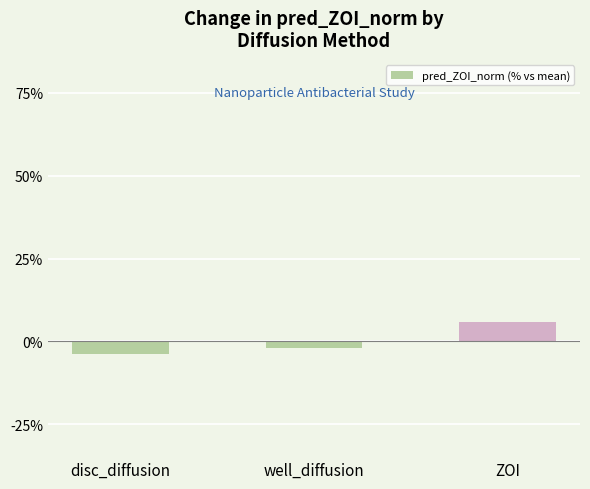

The value at ZOI is 5.9. True or false?

True